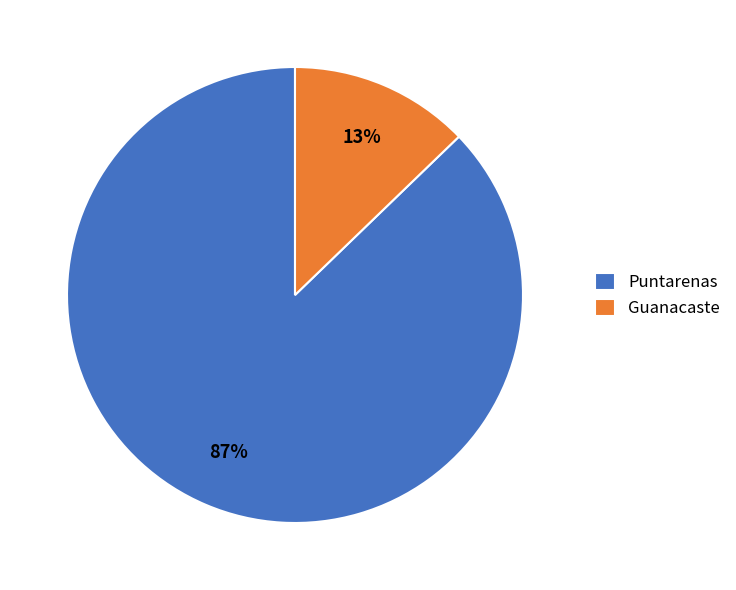

To the nearest percent, what is the average slice percentage?

50%